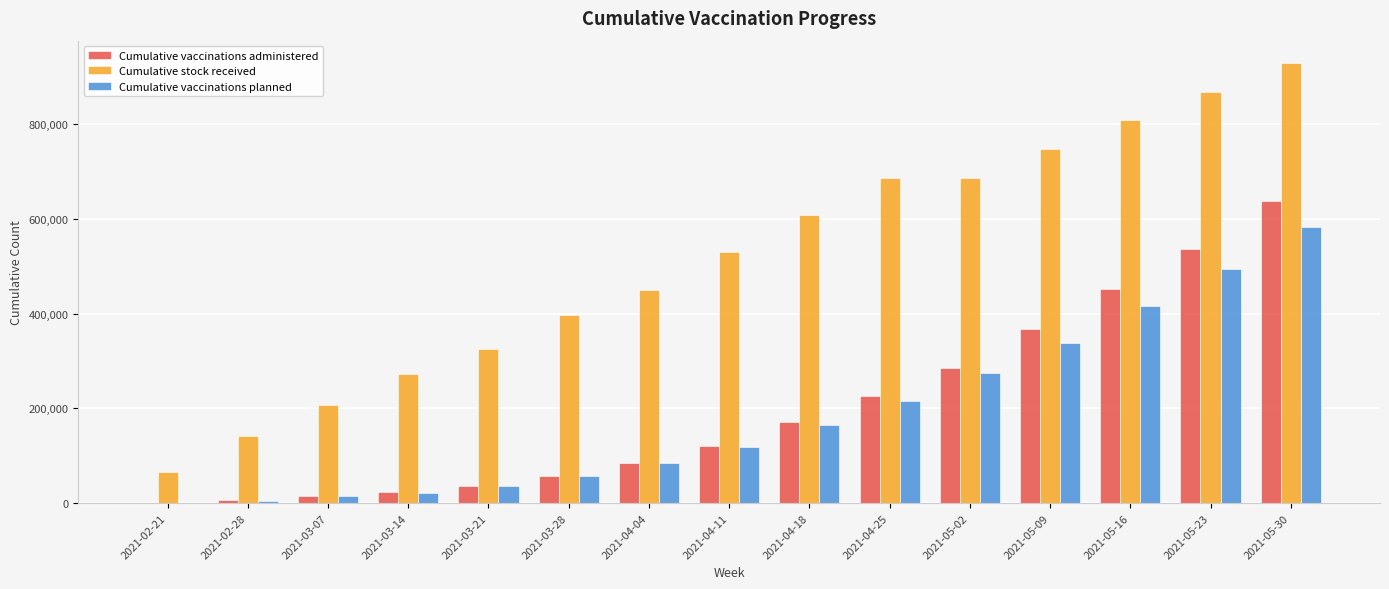

The value of Cumulative stock received at 2021-04-18 is 607230. True or false?

True